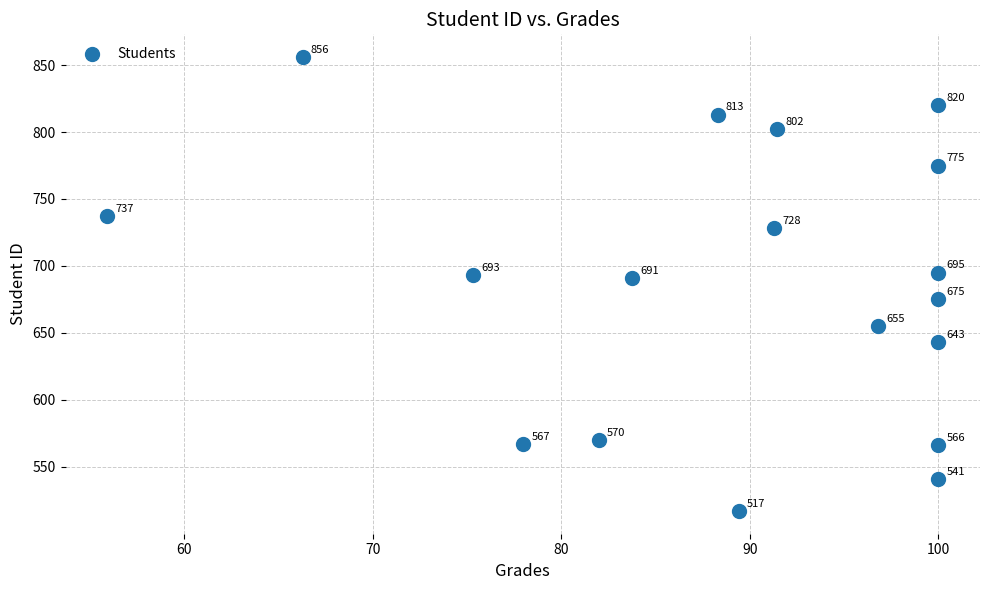

What Y value in the scatter plot is closest to 686?

691